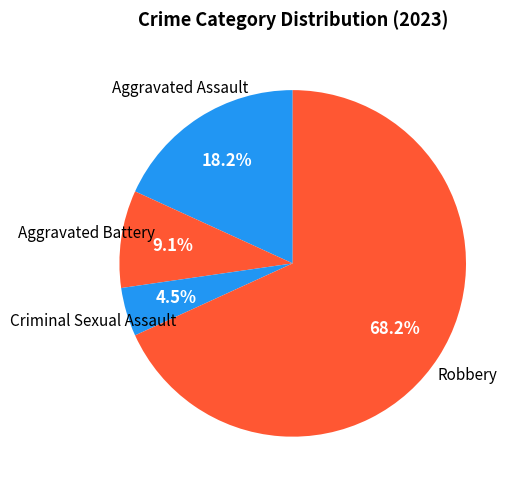

How many segments does this pie chart have?

4